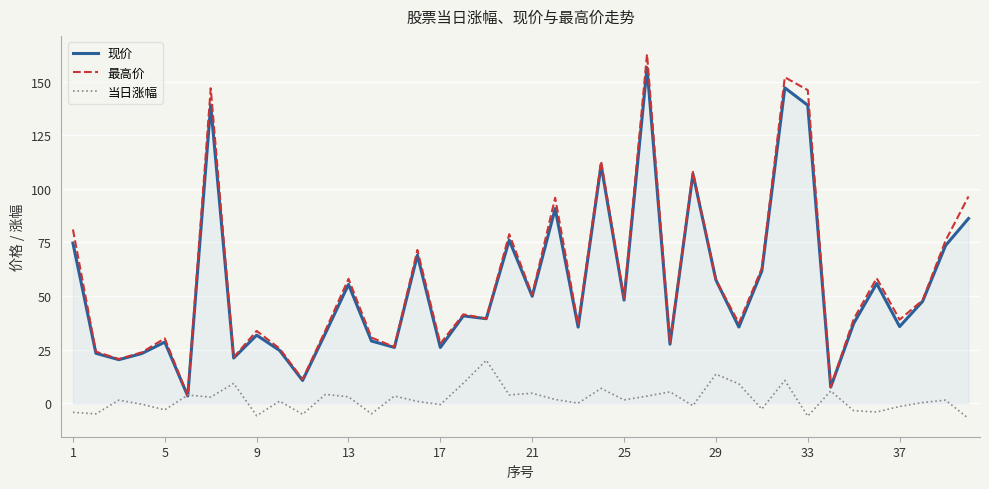

Which series has the largest range (max minus min)?

最高价